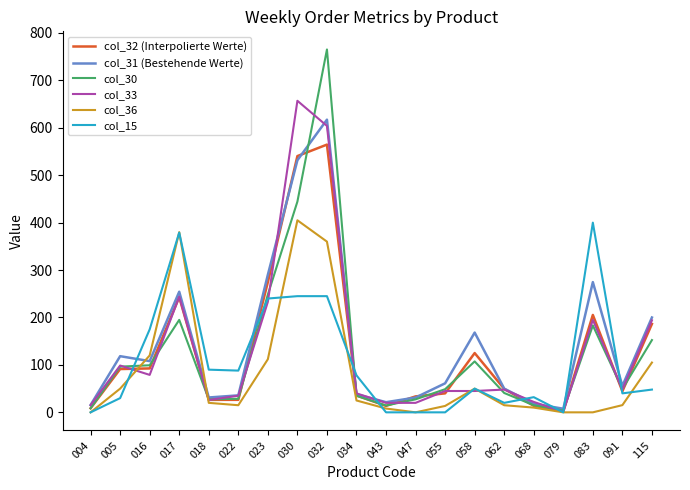

What is the difference between the maximum and minimum values in the col_32 (Interpolierte Werte) series?

562.6